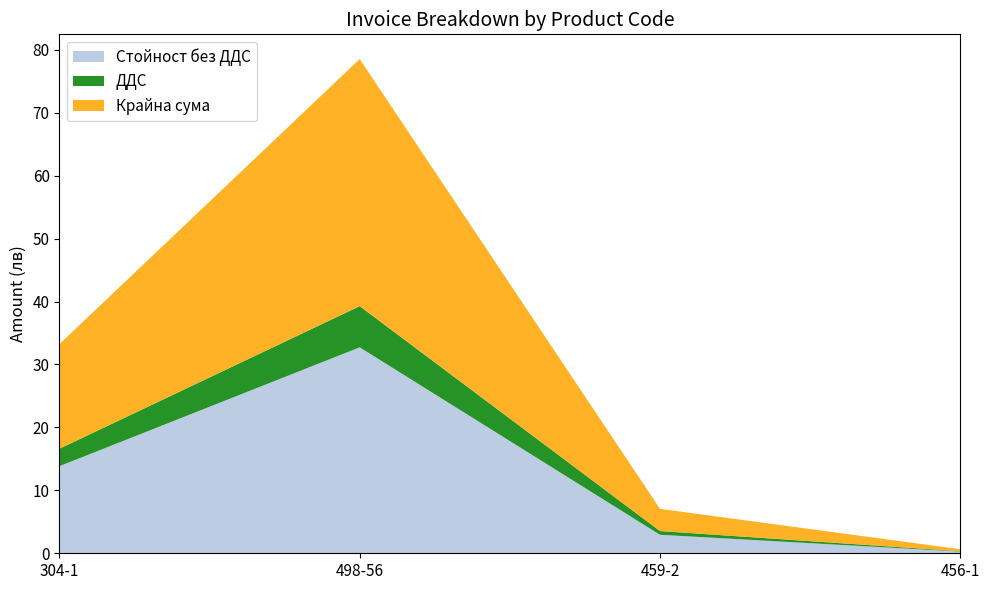

Reading left to right, what are all the values shown in this chart?

Стойност без ДДС: 13.8	32.7	2.9	0.3
ДДС: 2.8	6.5	0.6	0.1
Крайна сума: 16.6	39.3	3.5	0.3